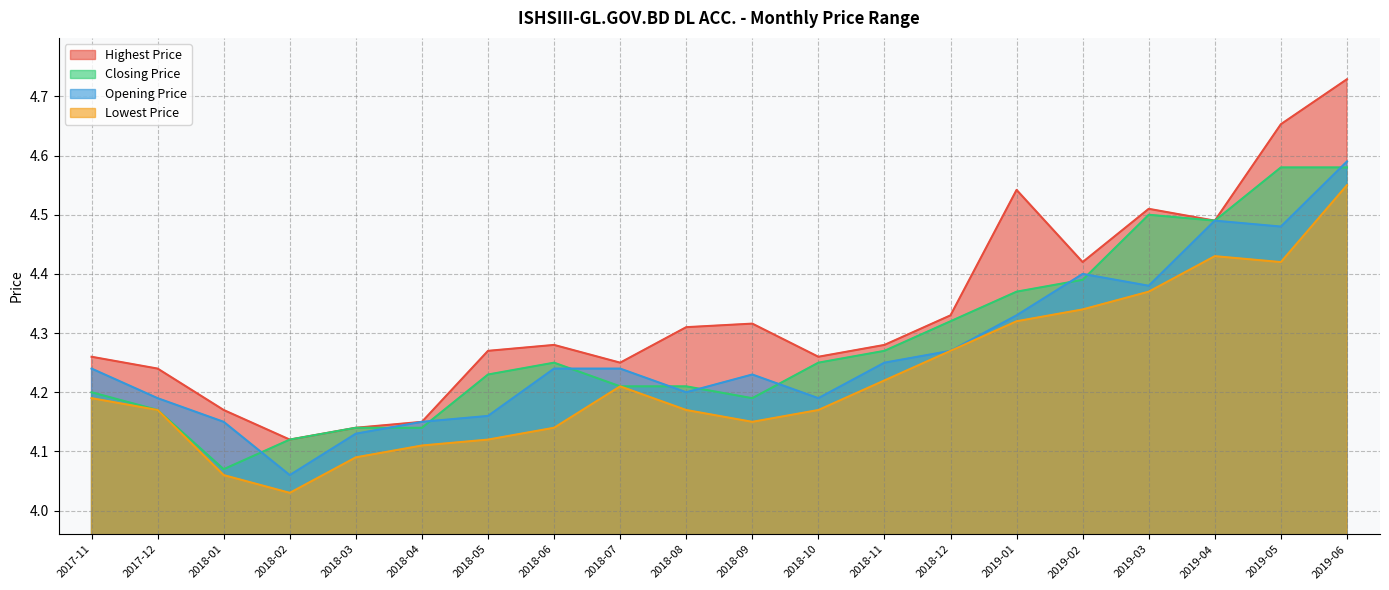

What are all the series names shown in the legend?

Highest Price, Closing Price, Opening Price, Lowest Price